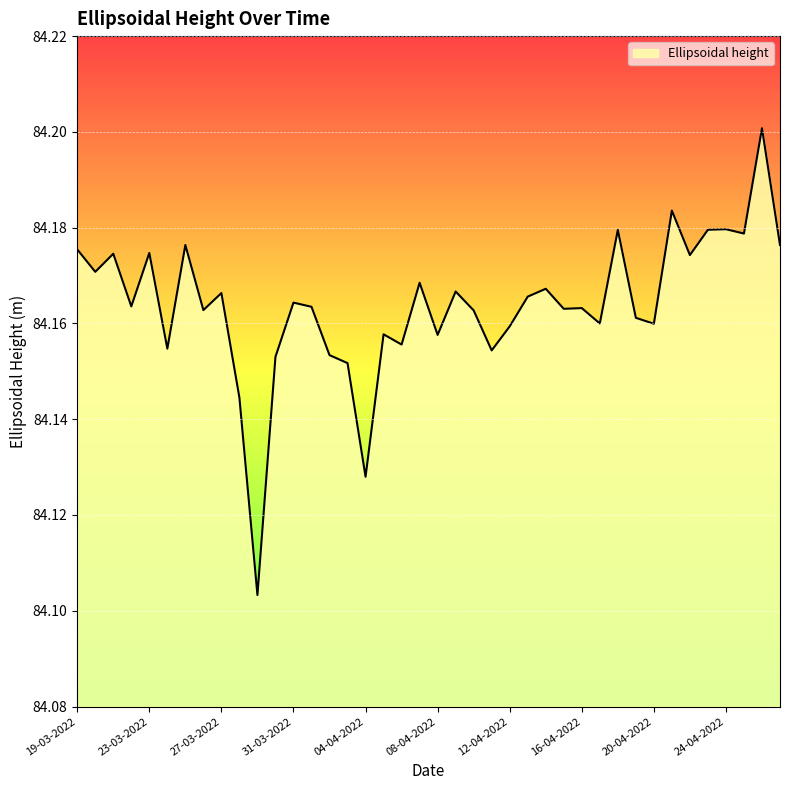

What is the label of the 23rd point from the left?

10-04-2022